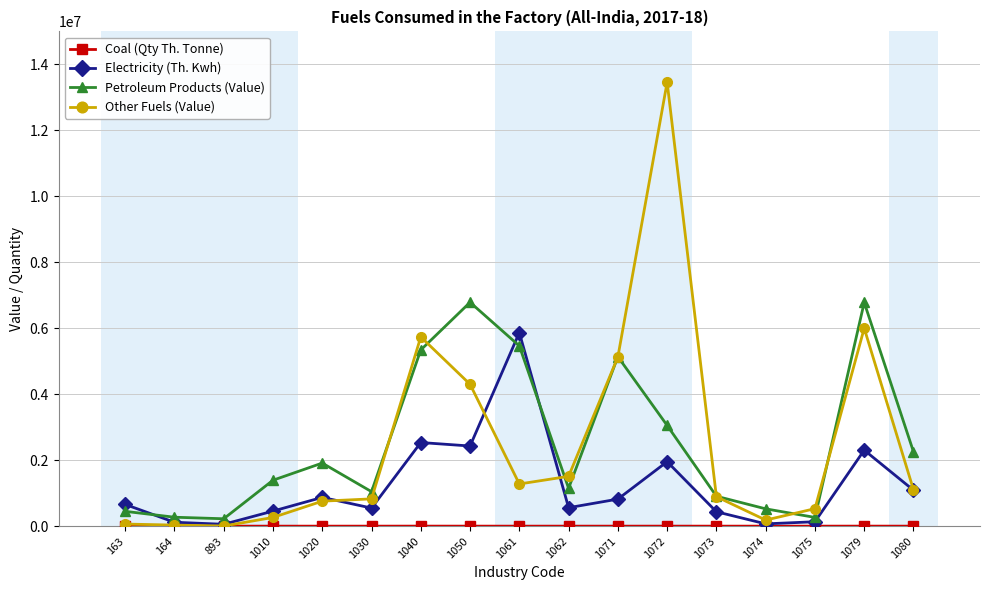

Is this an area chart (filled region under the line)?

No